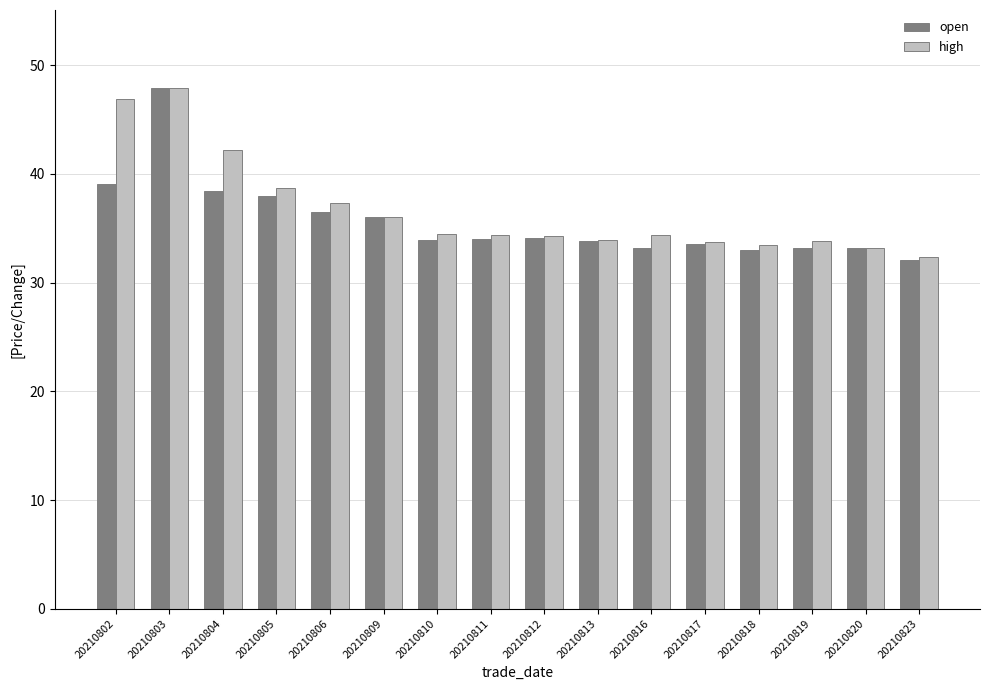

What are all the series names shown in the legend?

open, high